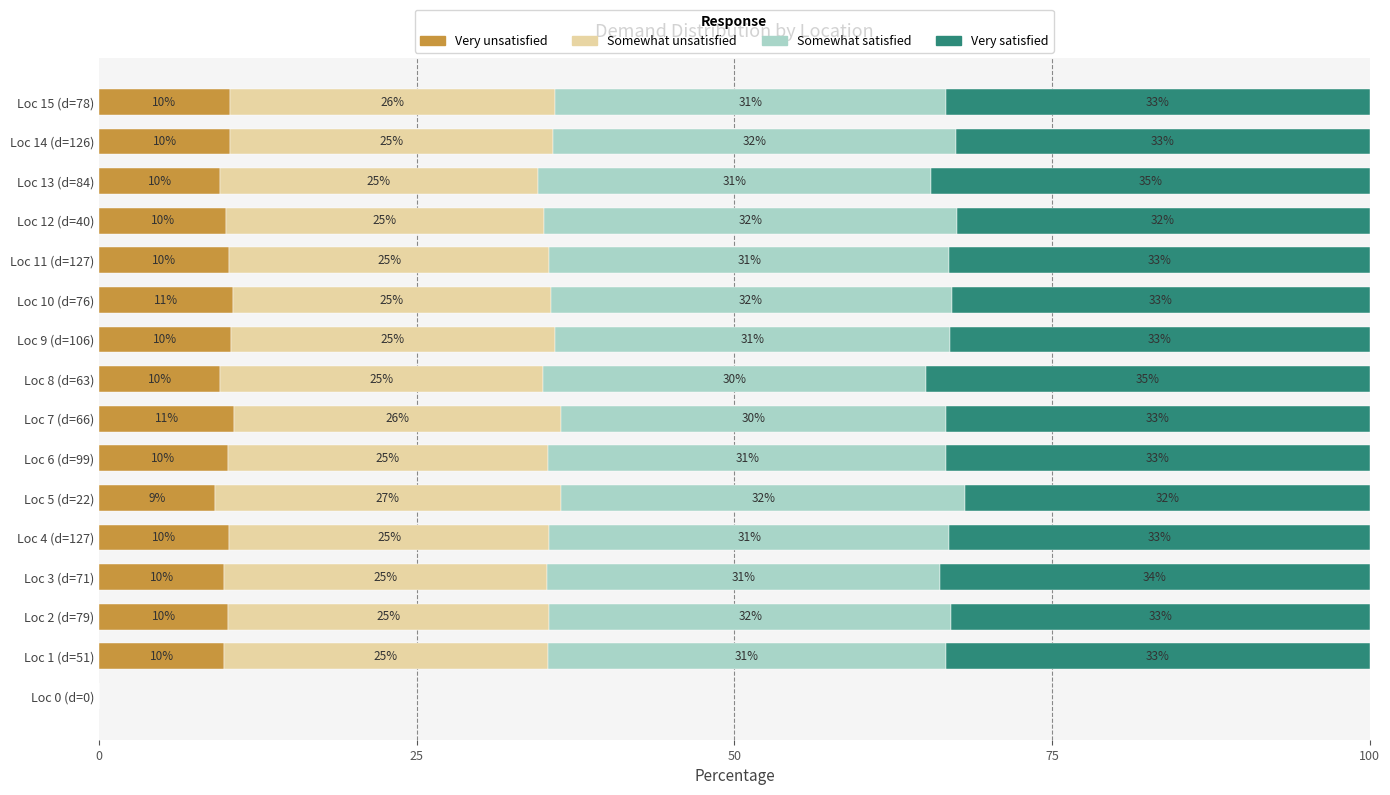

Is it true that Very unsatisfied equals 10.3 at Loc 14 (d=126)?

True